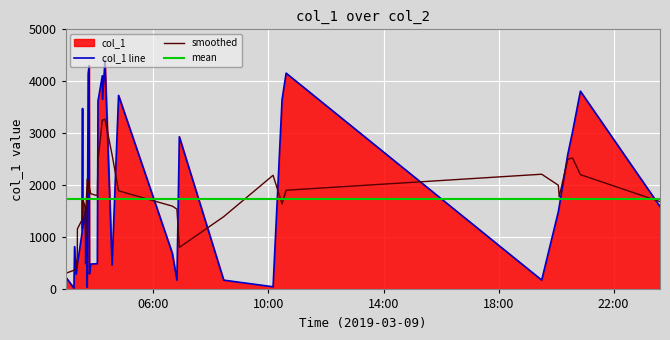

What is the value of the 12th point from the left?

1512.9